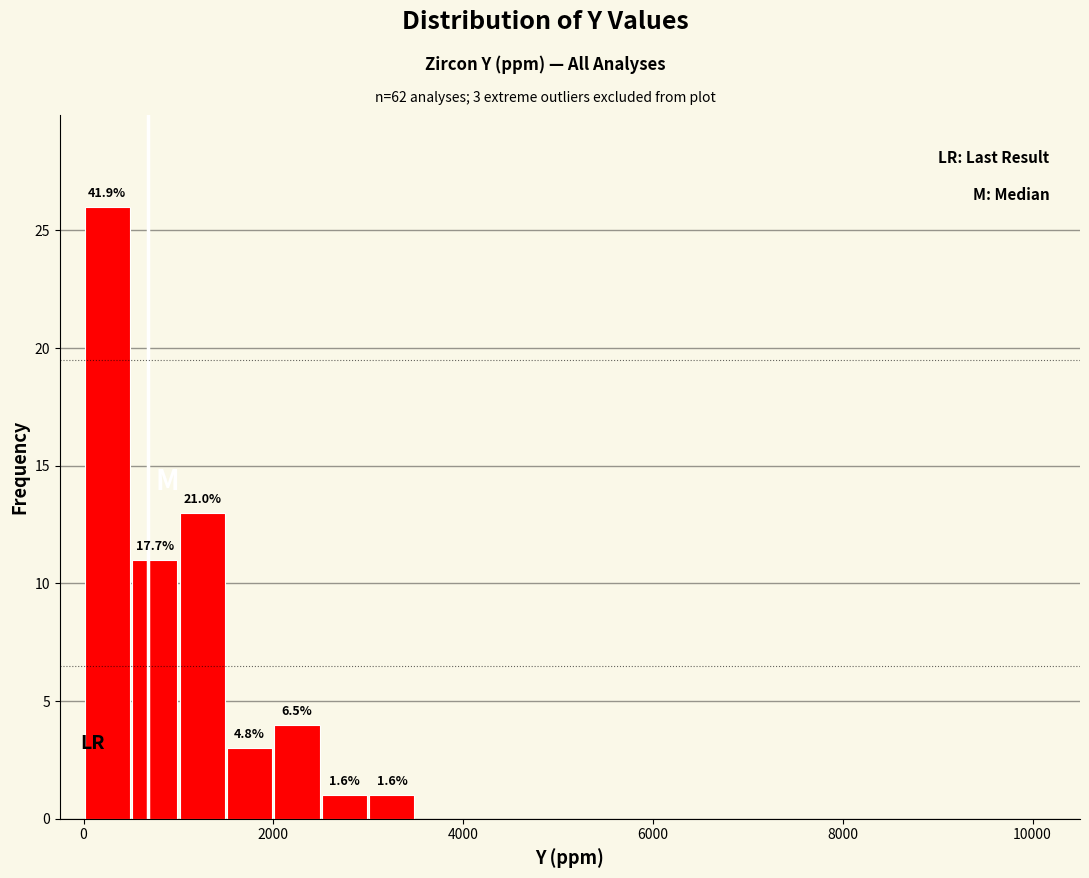

Around what value on the x-axis is the tallest bar? Give the approximate position of its centre, as read against the axis.

200